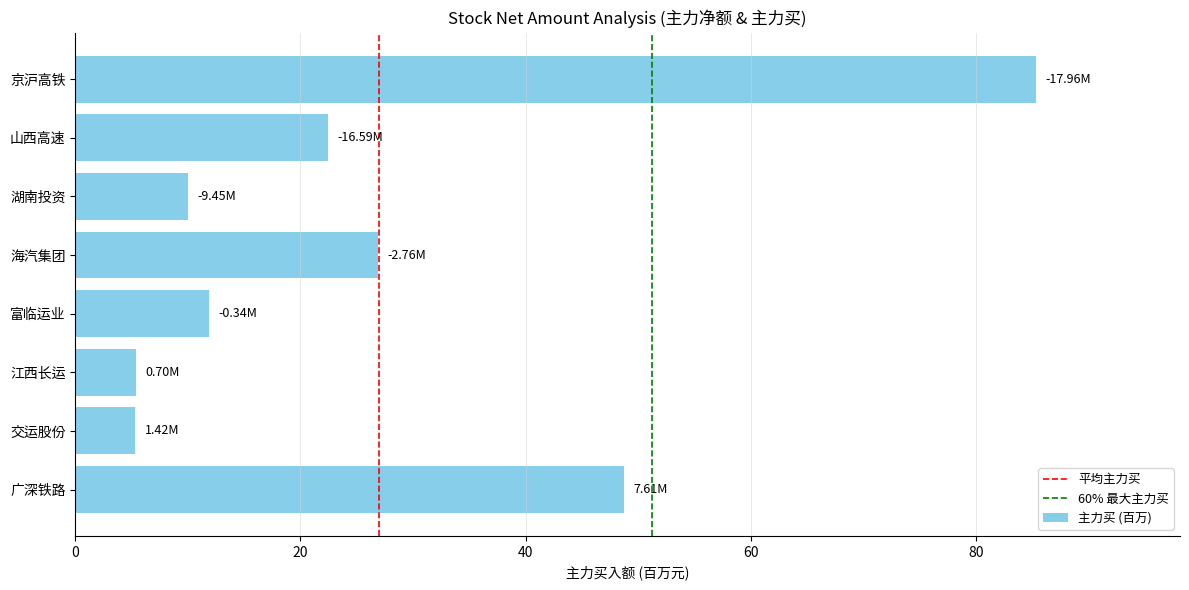

Where is the data nearest to the value 45?

广深铁路